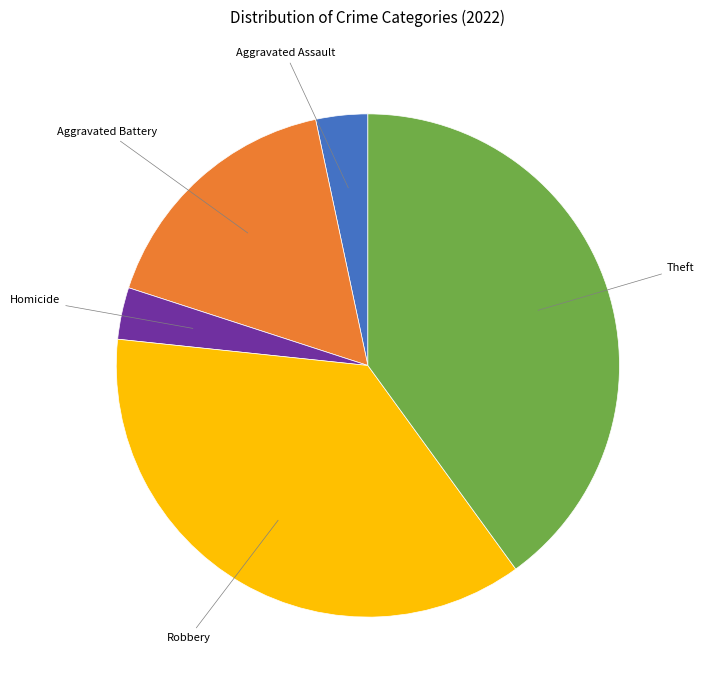

Is there a majority slice in this chart?

No